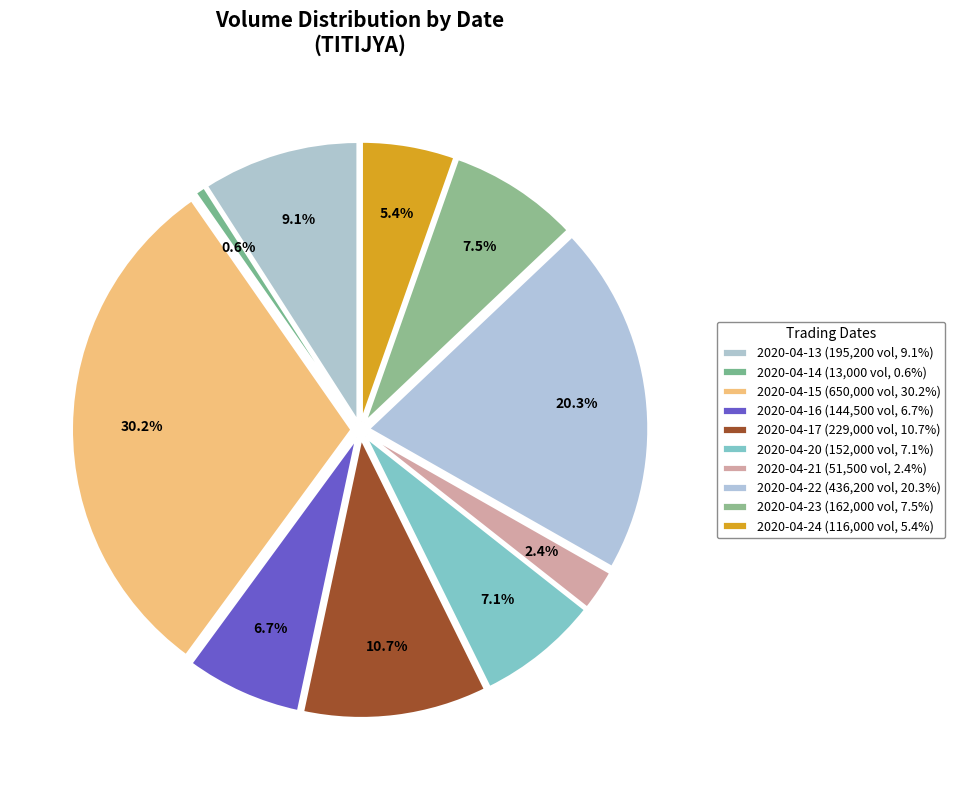

True or false: 2020-04-24 accounts for 1% of the total.

False